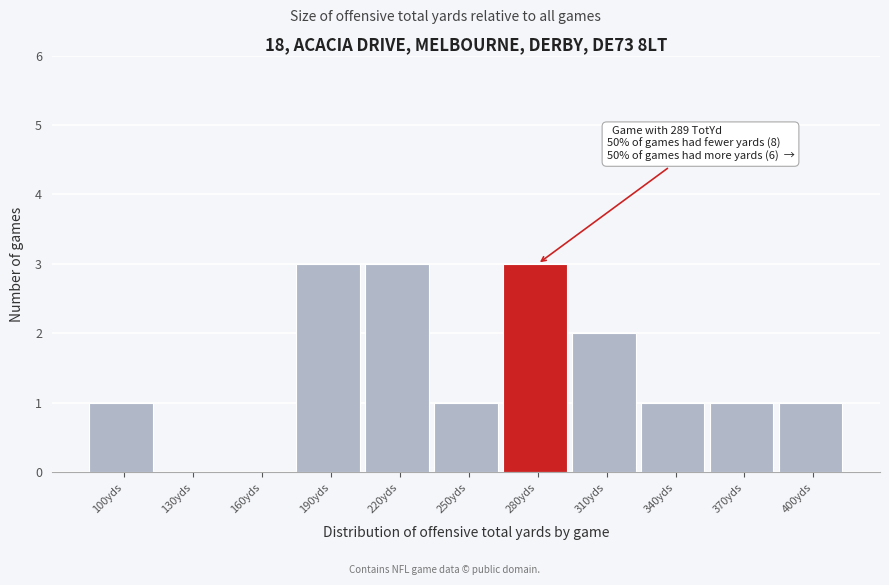

Reading left to right, what are all the values shown in this chart?

100yds=1	130yds=0	160yds=0	190yds=3	220yds=3	250yds=1	280yds=3	310yds=2	340yds=1	370yds=1	400yds=1